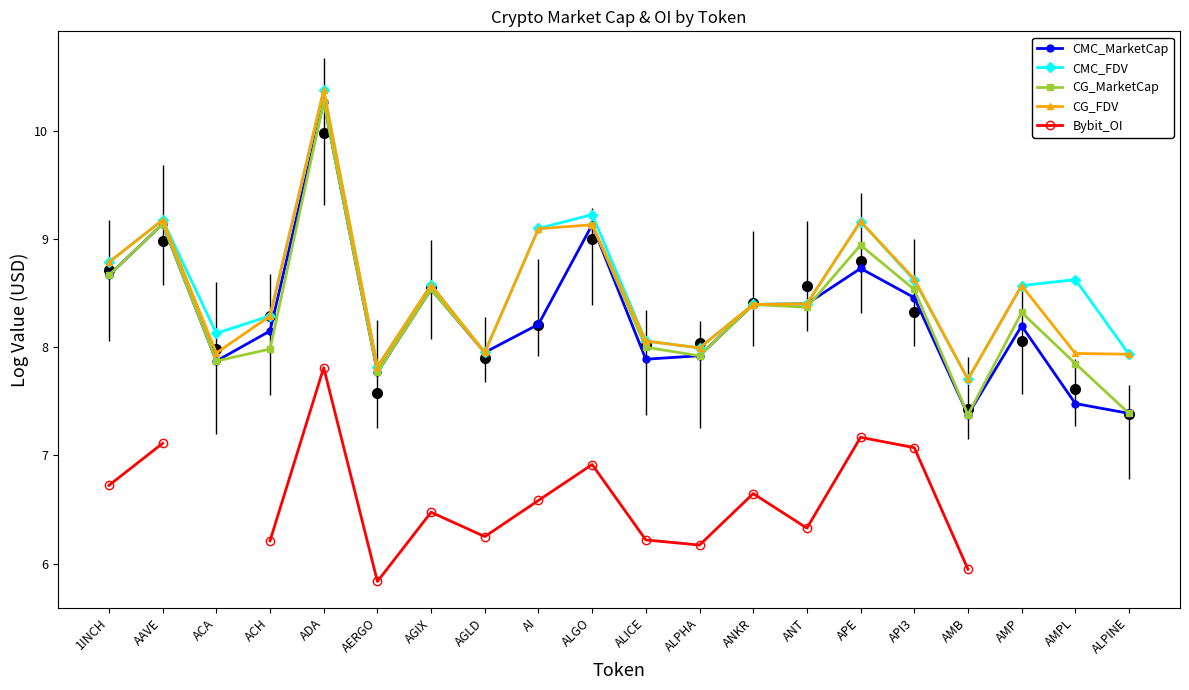

At which label does CG_FDV first exceed 8?

1INCH